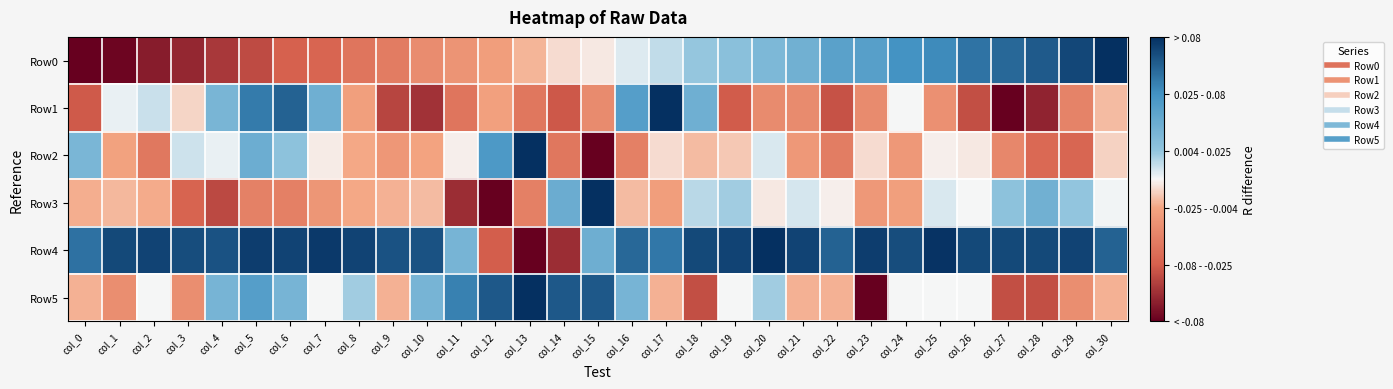

Reading left to right, extract all data points from this chart.

Row0: col_0=-1.0	col_1=-1.0	col_2=-0.9	col_3=-0.8	col_4=-0.8	col_5=-0.7	col_6=-0.6	col_7=-0.6	col_8=-0.5	col_9=-0.4	col_10=-0.3	col_11=-0.3	col_12=-0.2	col_13=-0.2	col_14=-0.1	col_15=-0.0	col_16=0.1	col_17=0.1	col_18=0.2	col_19=0.2	col_20=0.3	col_21=0.4	col_22=0.5	col_23=0.5	col_24=0.6	col_25=0.6	col_26=0.7	col_27=0.8	col_28=0.8	col_29=0.9	col_30=1.0
Row1: col_0=-0.6	col_1=0.0	col_2=0.1	col_3=-0.1	col_4=0.3	col_5=0.7	col_6=0.8	col_7=0.4	col_8=-0.2	col_9=-0.7	col_10=-0.8	col_11=-0.5	col_12=-0.2	col_13=-0.5	col_14=-0.6	col_15=-0.3	col_16=0.5	col_17=1.0	col_18=0.4	col_19=-0.6	col_20=-0.3	col_21=-0.3	col_22=-0.7	col_23=-0.3	col_24=0.0	col_25=-0.3	col_26=-0.7	col_27=-1.0	col_28=-0.8	col_29=-0.4	col_30=-0.1
Row2: col_0=0.3	col_1=-0.2	col_2=-0.5	col_3=0.1	col_4=0.0	col_5=0.4	col_6=0.2	col_7=-0.0	col_8=-0.2	col_9=-0.3	col_10=-0.2	col_11=-0.0	col_12=0.5	col_13=1.0	col_14=-0.5	col_15=-1.0	col_16=-0.4	col_17=-0.1	col_18=-0.1	col_19=-0.1	col_20=0.1	col_21=-0.3	col_22=-0.4	col_23=-0.1	col_24=-0.3	col_25=-0.0	col_26=-0.0	col_27=-0.4	col_28=-0.5	col_29=-0.6	col_30=-0.1
Row3: col_0=-0.2	col_1=-0.2	col_2=-0.2	col_3=-0.6	col_4=-0.7	col_5=-0.4	col_6=-0.4	col_7=-0.3	col_8=-0.2	col_9=-0.2	col_10=-0.1	col_11=-0.8	col_12=-1.0	col_13=-0.4	col_14=0.4	col_15=1.0	col_16=-0.1	col_17=-0.2	col_18=0.1	col_19=0.2	col_20=-0.0	col_21=0.1	col_22=-0.0	col_23=-0.3	col_24=-0.2	col_25=0.1	col_26=0.0	col_27=0.2	col_28=0.4	col_29=0.2	col_30=0.0
Row4: col_0=0.7	col_1=0.9	col_2=0.9	col_3=0.9	col_4=0.9	col_5=0.9	col_6=0.9	col_7=1.0	col_8=0.9	col_9=0.9	col_10=0.9	col_11=0.3	col_12=-0.6	col_13=-1.0	col_14=-0.8	col_15=0.4	col_16=0.8	col_17=0.7	col_18=0.9	col_19=0.9	col_20=1.0	col_21=0.9	col_22=0.8	col_23=0.9	col_24=0.9	col_25=1.0	col_26=0.9	col_27=0.9	col_28=0.9	col_29=0.9	col_30=0.8
Row5: col_0=-0.2	col_1=-0.3	col_2=0.0	col_3=-0.3	col_4=0.3	col_5=0.5	col_6=0.3	col_7=0.0	col_8=0.2	col_9=-0.2	col_10=0.3	col_11=0.7	col_12=0.8	col_13=1.0	col_14=0.8	col_15=0.8	col_16=0.3	col_17=-0.2	col_18=-0.7	col_19=0.0	col_20=0.2	col_21=-0.2	col_22=-0.2	col_23=-1.0	col_24=0.0	col_25=0.0	col_26=0.0	col_27=-0.7	col_28=-0.7	col_29=-0.3	col_30=-0.2